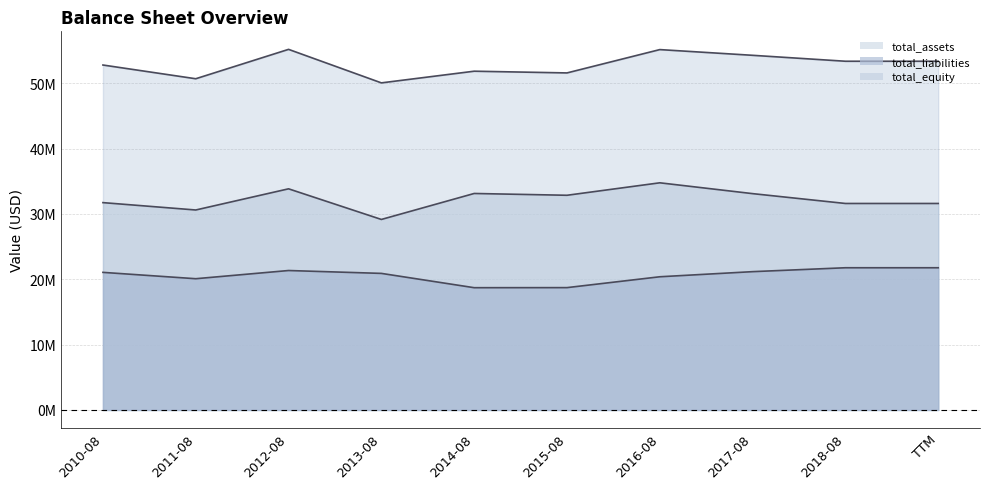

Which series has the largest range (max minus min)?

total_equity